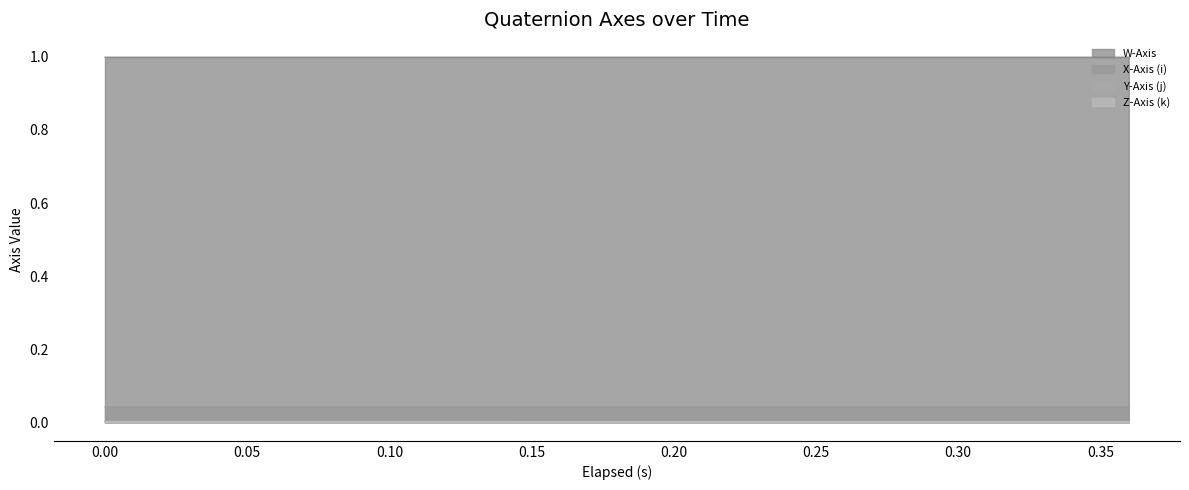

True or false: X-Axis (i) and W-Axis intersect in this chart.

False